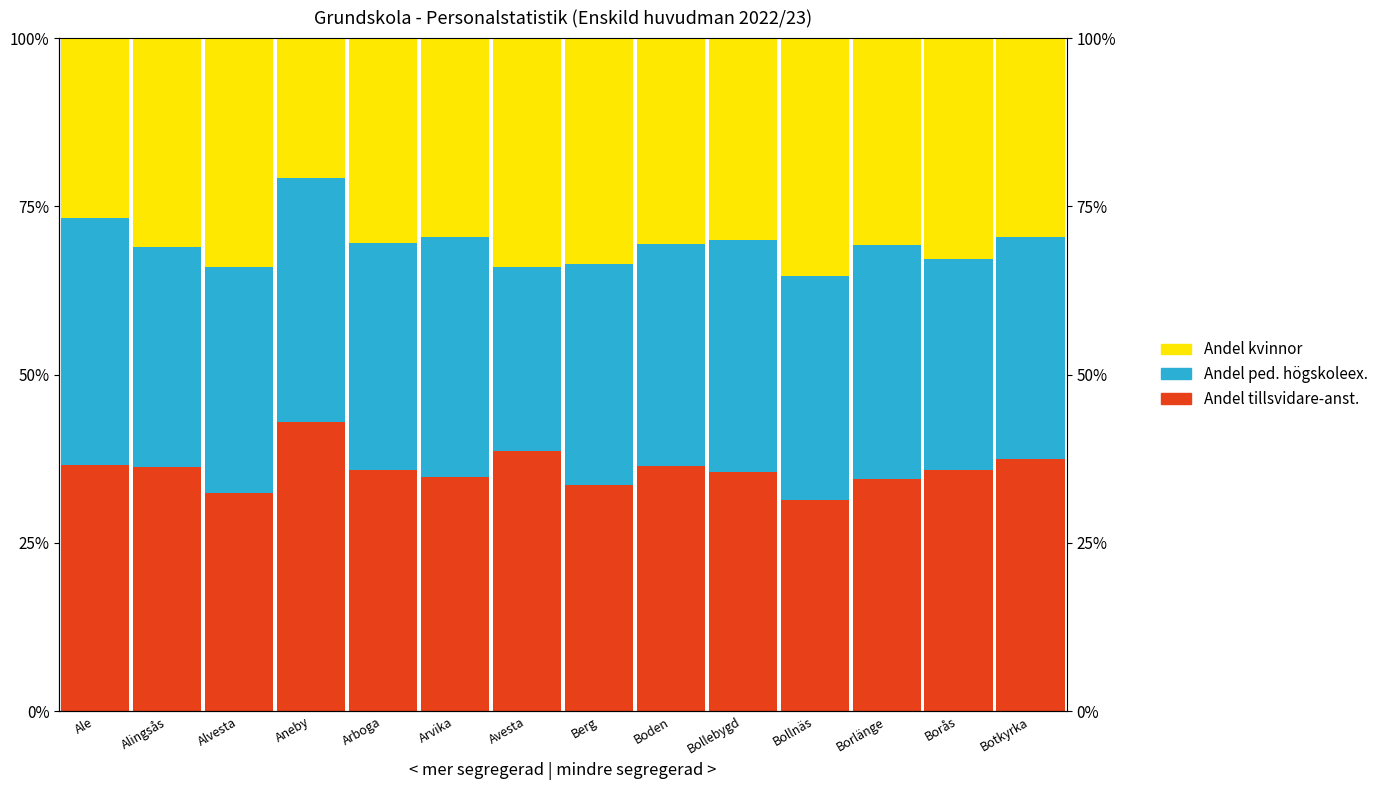

What is the difference between the Andel med ped. högskoleexamen values at Aneby and Alvesta?

2.6